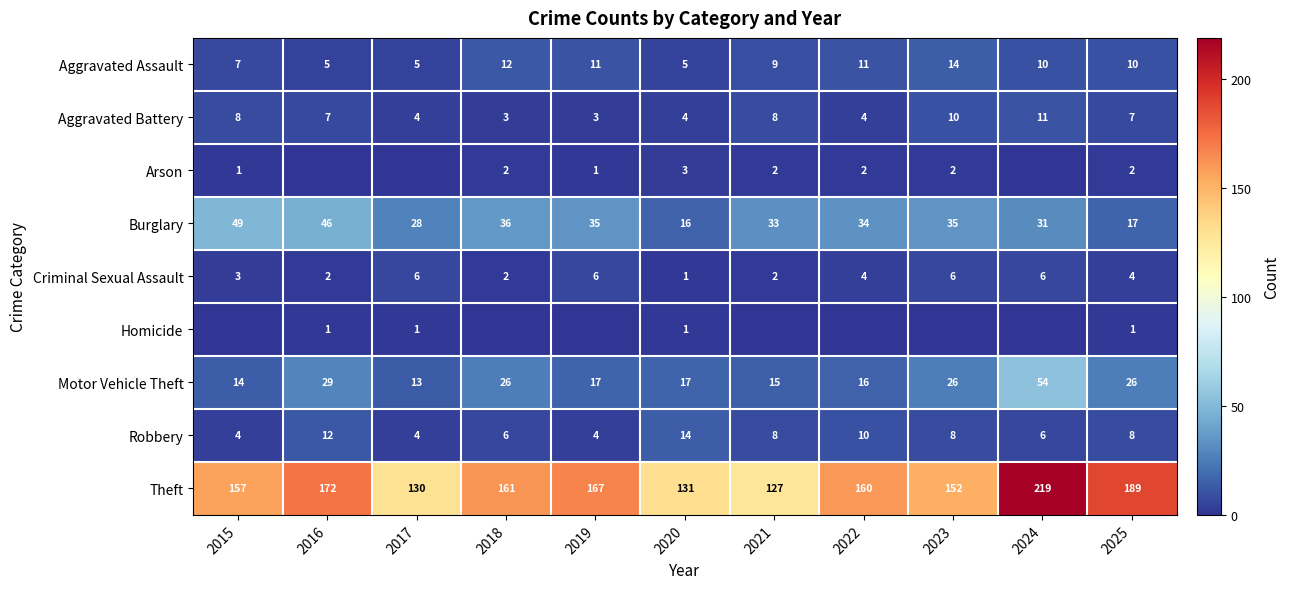

Between 2022 and 2025, which series saw the biggest shift?

Theft